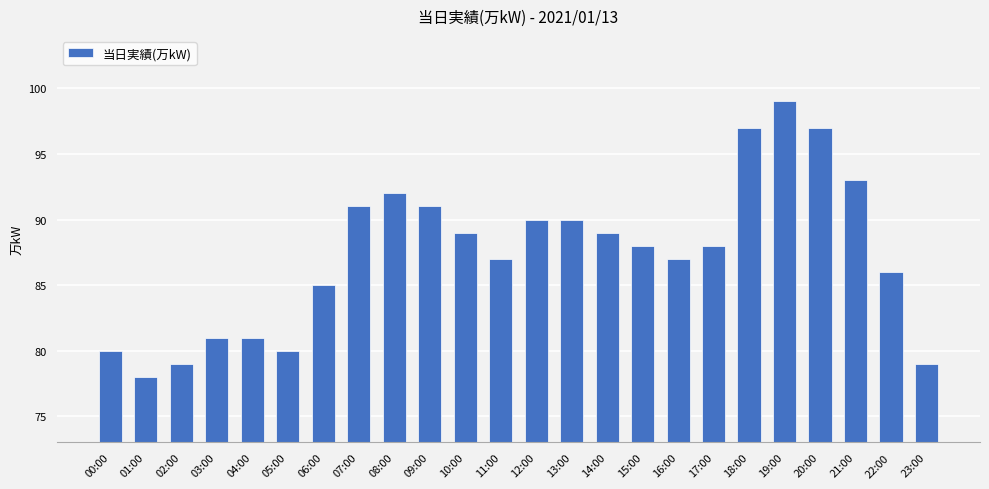

Is it true that the value at 02:00 is 79?

True